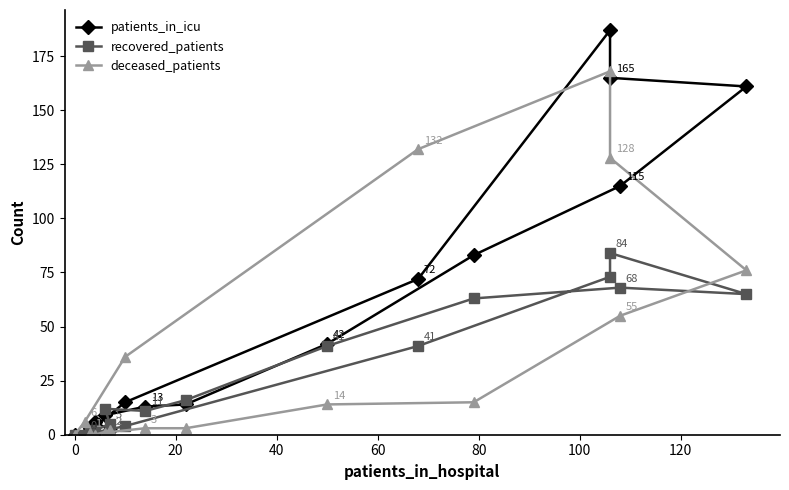

Which series has the largest total across all categories?

patients_in_icu